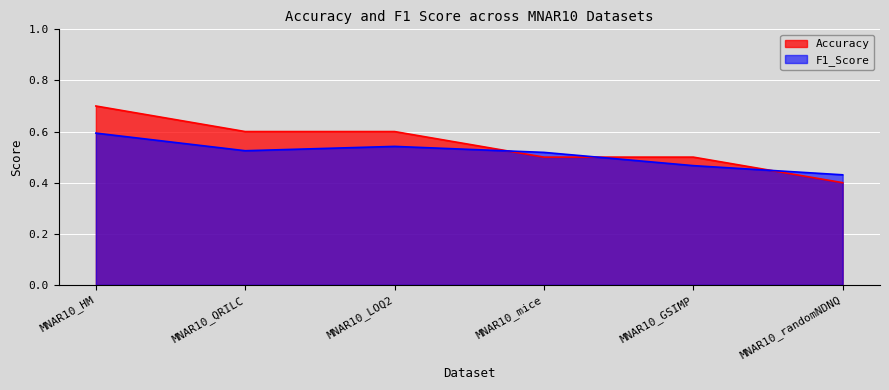

Reading right to left, list all the values displayed in this chart.

Accuracy: 0.4	0.5	0.5	0.6	0.6	0.7
F1_Score: 0.4	0.5	0.5	0.5	0.5	0.6